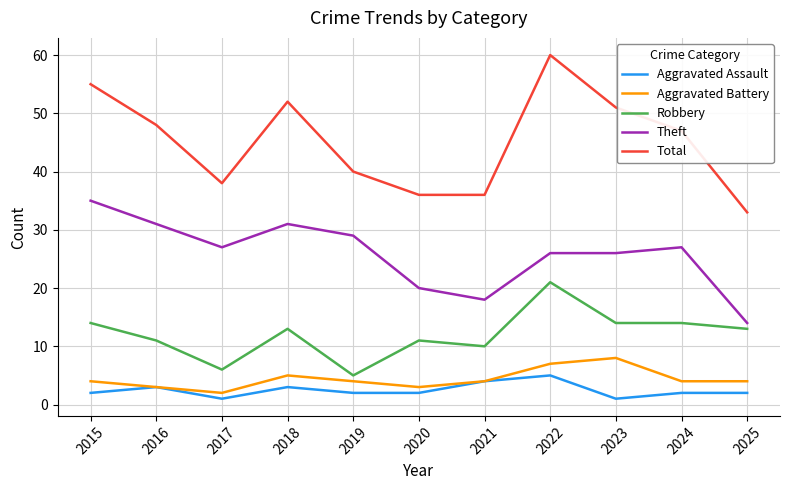

True or false: Total and Aggravated Assault intersect in this chart.

False